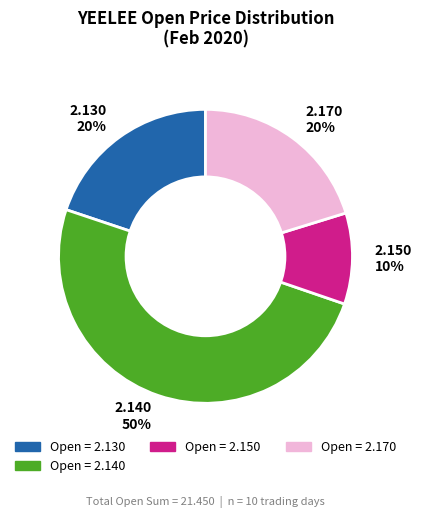

Does 2.130 20% represent more than half of the total?

No